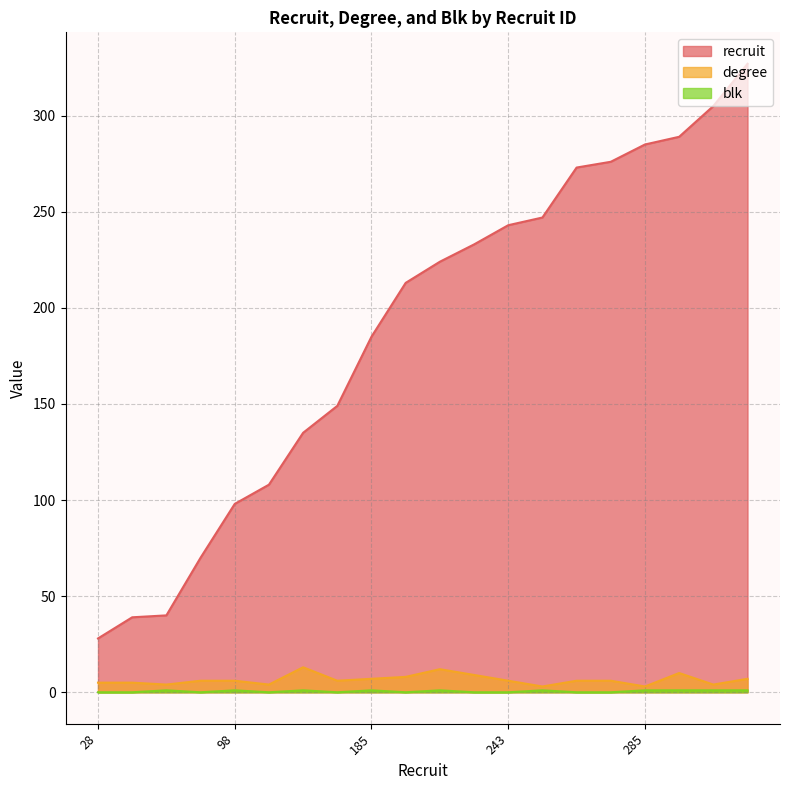

Rank the categories by recruit value from lowest to highest.

28, 39, 40, 70, 98, 108, 135, 149, 185, 213, 224, 233, 243, 247, 273, 276, 285, 289, 305, 327